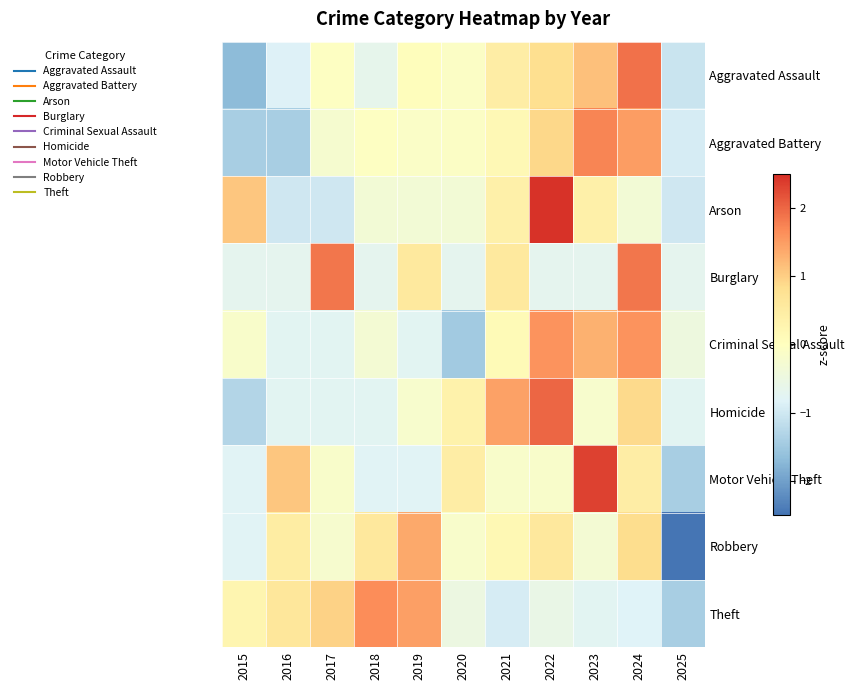

Which has a higher value, 2016 or 2023?

2023